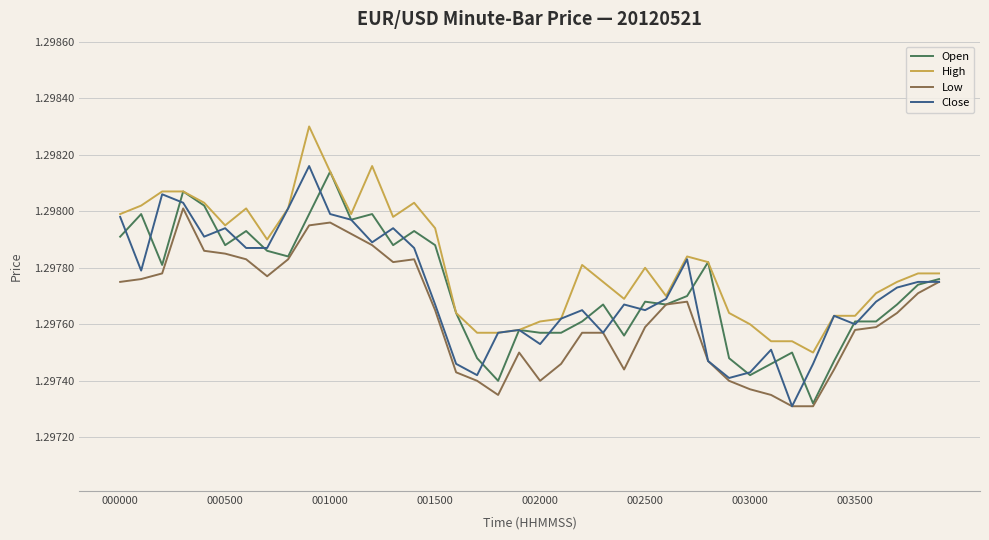

Which series has the largest total across all categories?

High